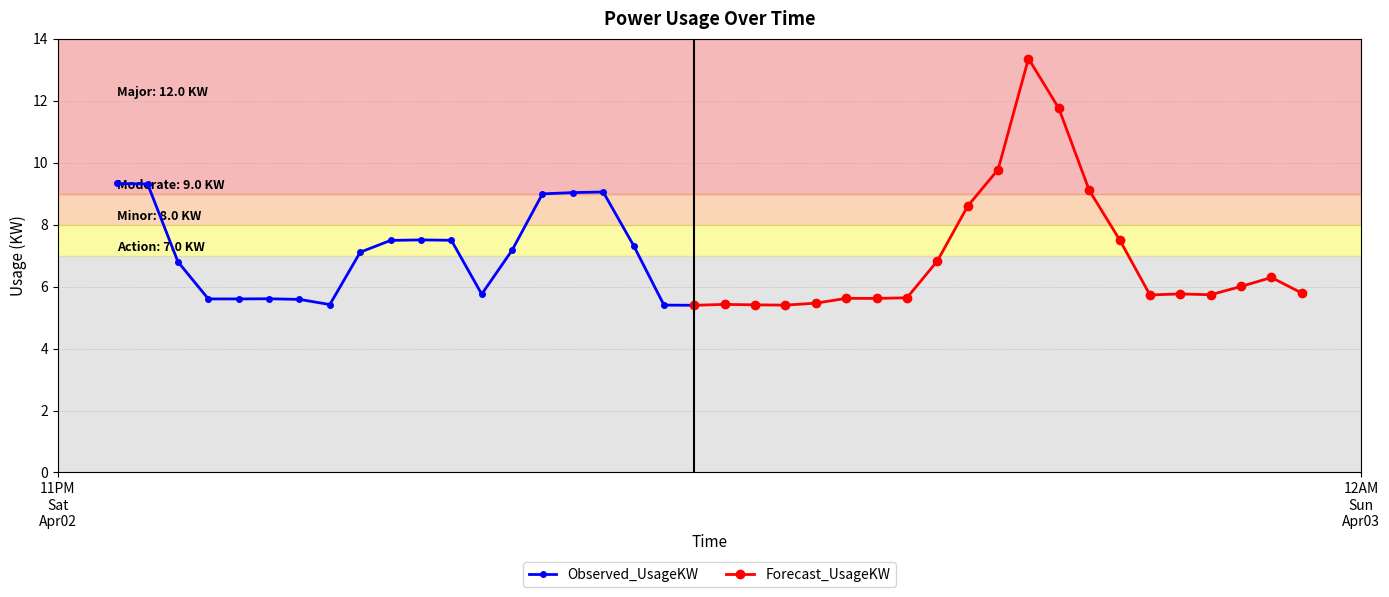

What is the maximum value for Observed_UsageKW?

9.3